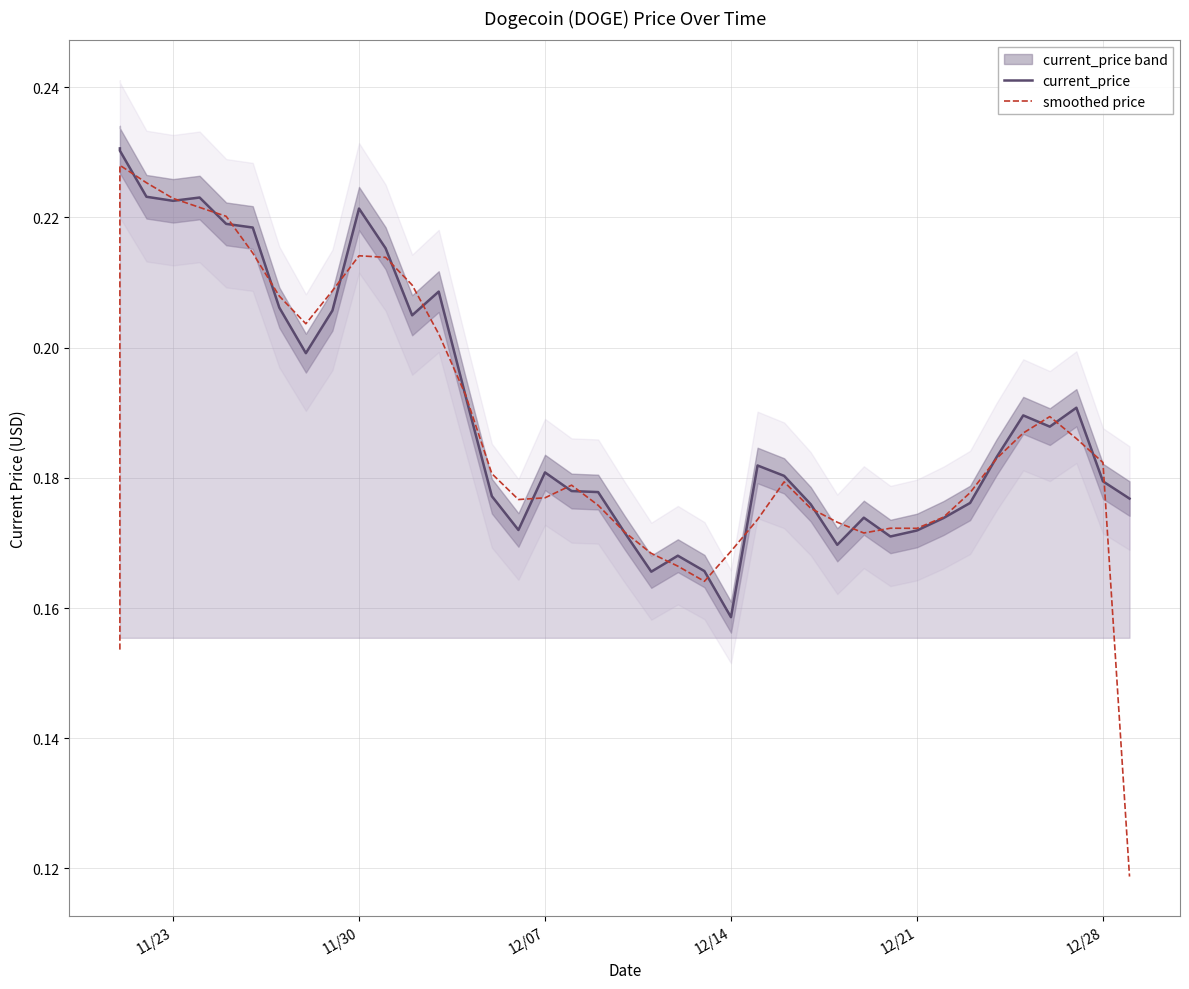

Count the current_price values in the range 0 to 1.

40